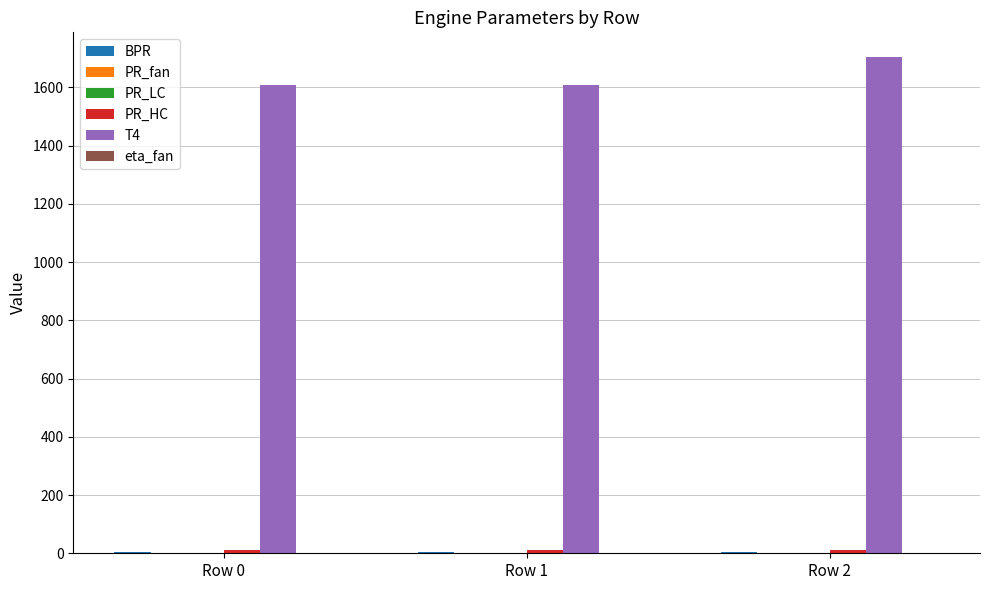

What is the greatest value displayed?

1703.6